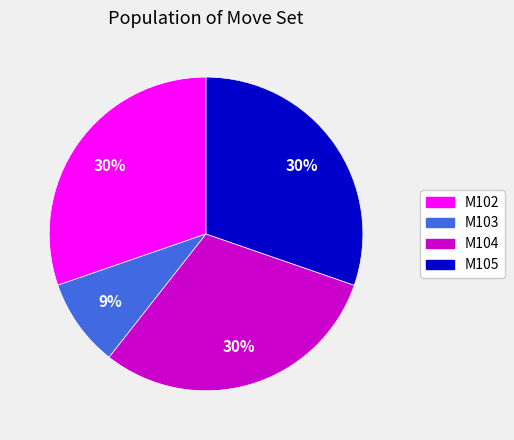

True or false: M103 accounts for 3% of the total.

False